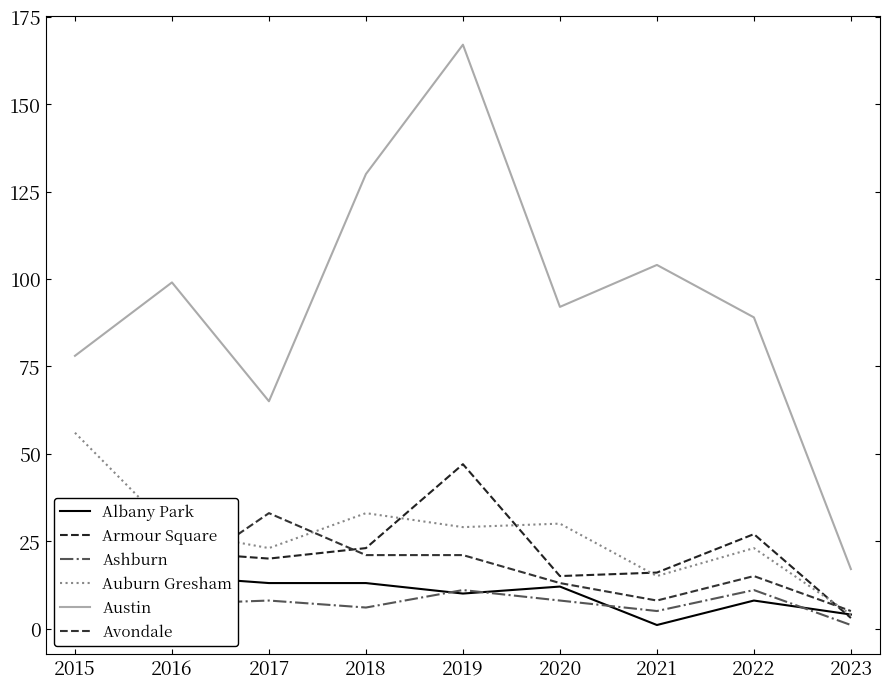

The value of Avondale at 2020 is 13. True or false?

True